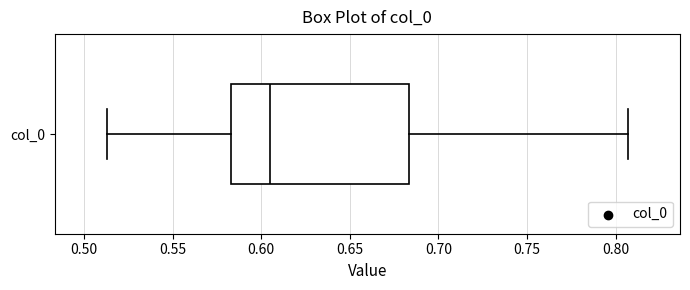

Transcribe this box plot: give where the median line is, the range the box spans, and where the two whiskers end, as read against the x-axis. The values are not printed on the chart, so give them approximately, as read against the axis.

median 0.605, box 0.585 to 0.685, whiskers 0.515 to 0.805